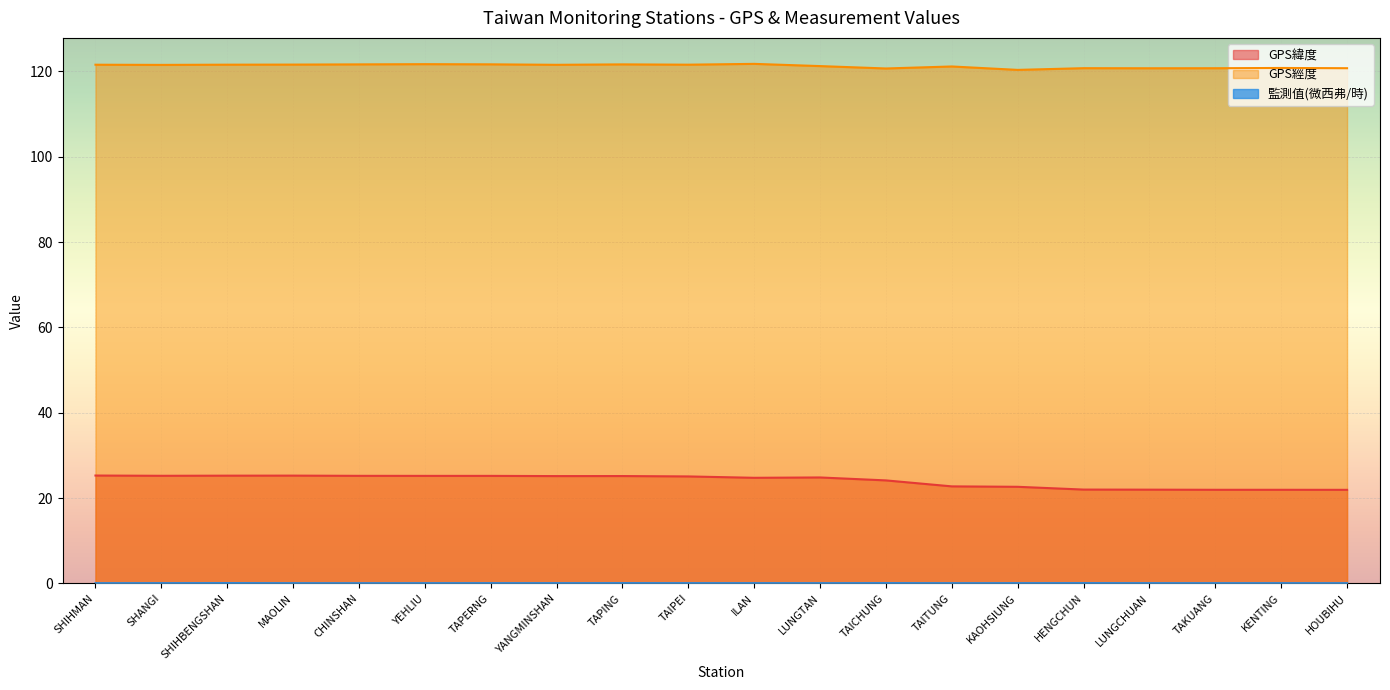

How many lines are shown in the chart?

3